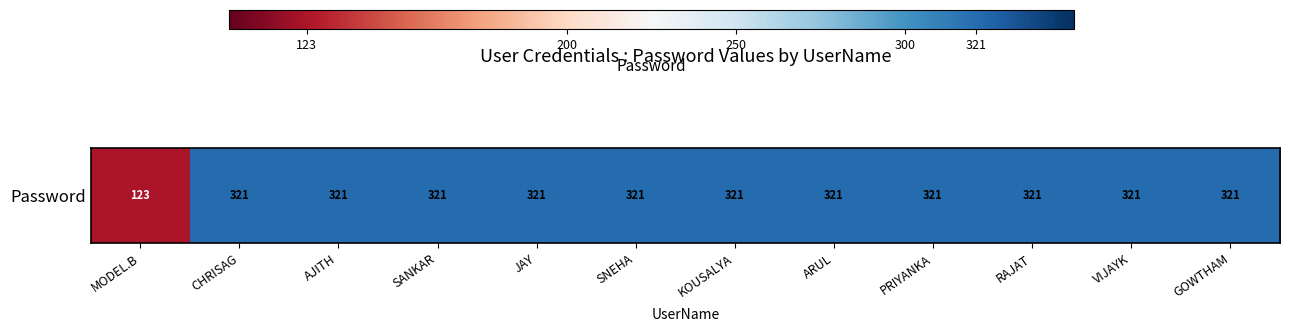

True or false: the data shows 321 at RAJAT.

True